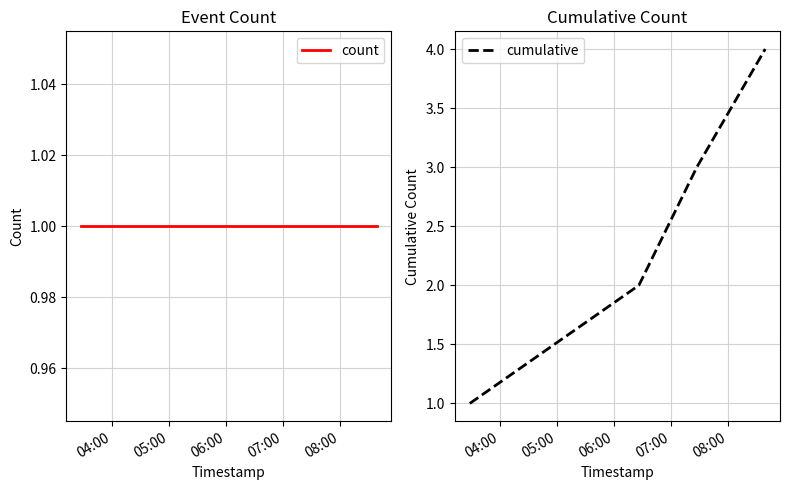

Reading left to right, list all the values displayed in this chart.

count: 1	1	1	1
cumulative: 1	2	3	4